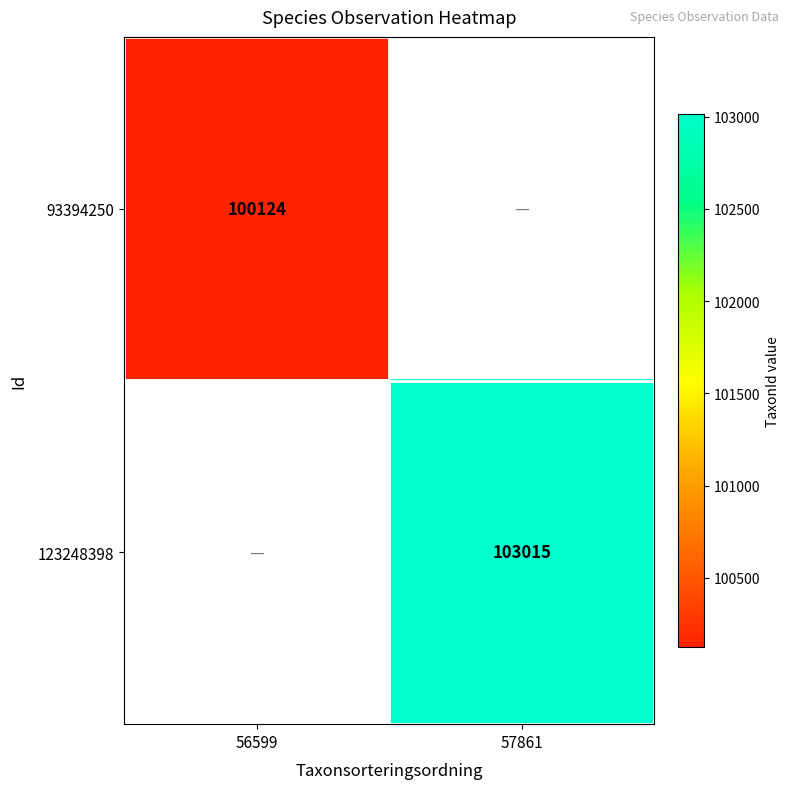

The value of 123248398 at 57861 is 103015. True or false?

True